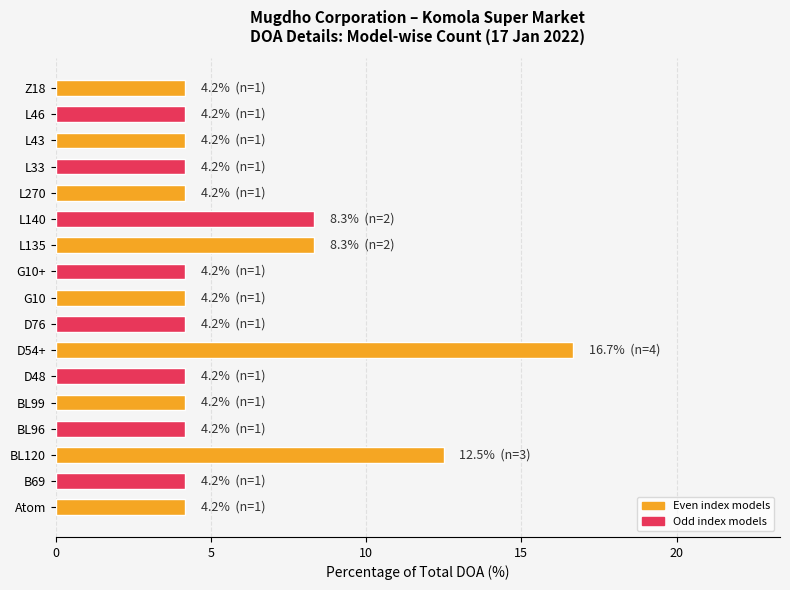

Is it true that the value at BL99 is 2.5?

False